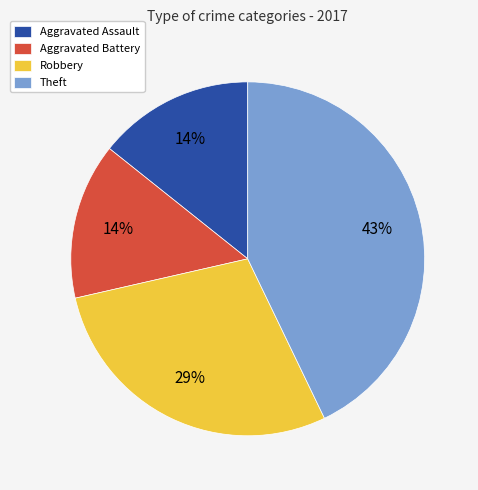

The Robbery slice represents 34% of the pie. True or false?

False